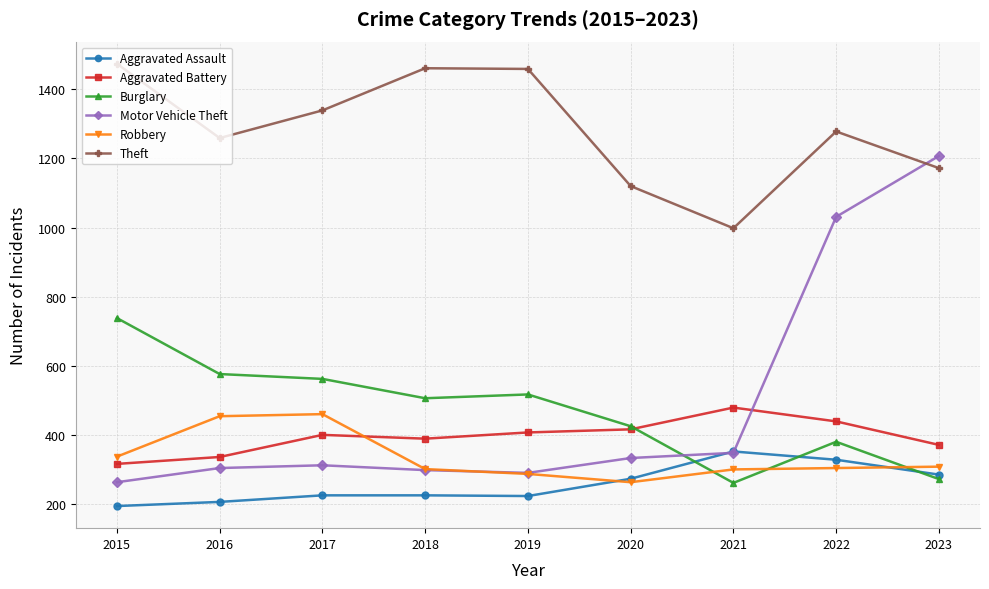

Is this an area chart (filled region under the line)?

No